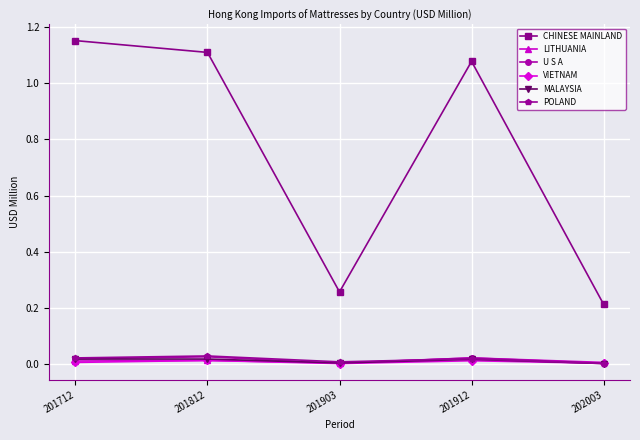

True or false: MALAYSIA and CHINESE MAINLAND cross at least once.

False